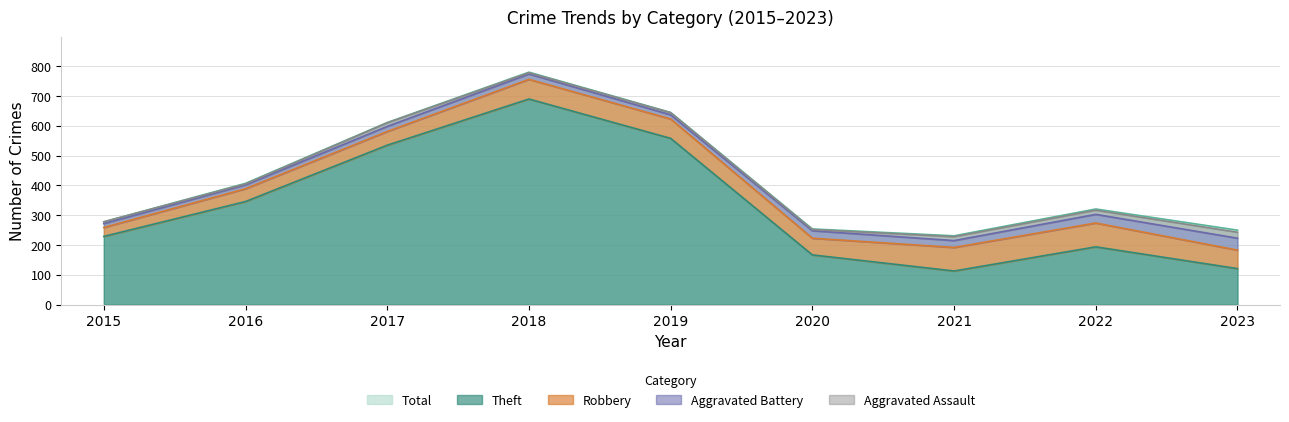

Is the value of Aggravated Assault at 2016 greater than the value of Robbery at 2019?

No